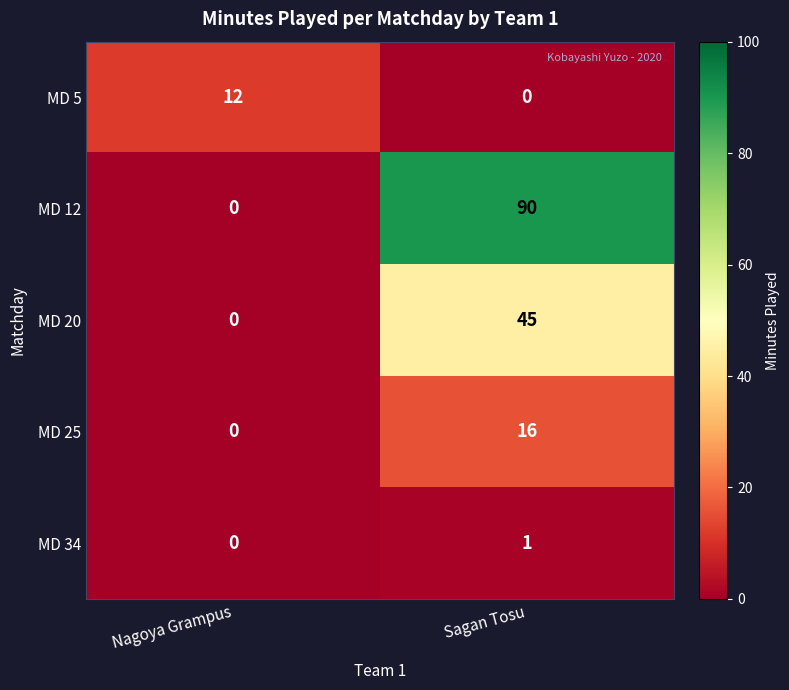

What is the average value of the MD 5 series?

6